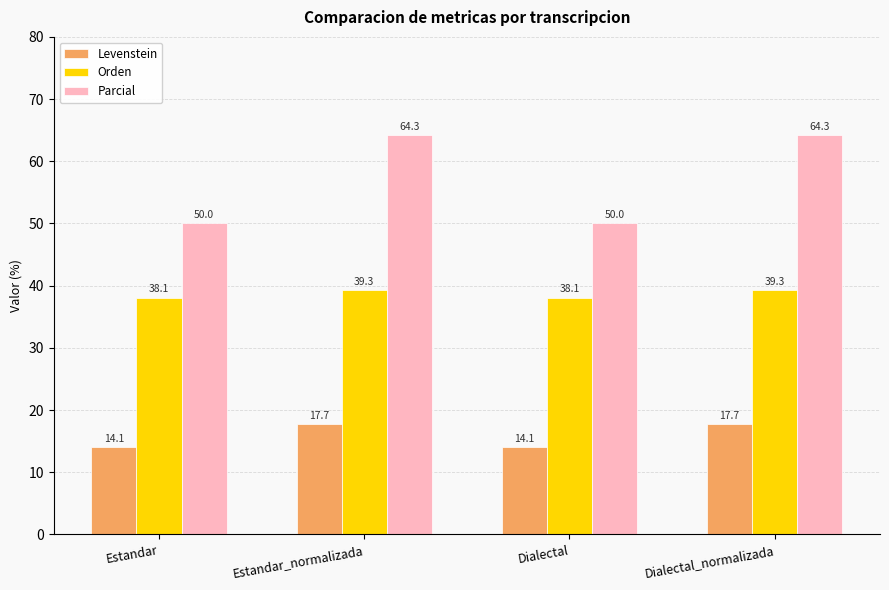

Which series has the largest total across all categories?

Parcial